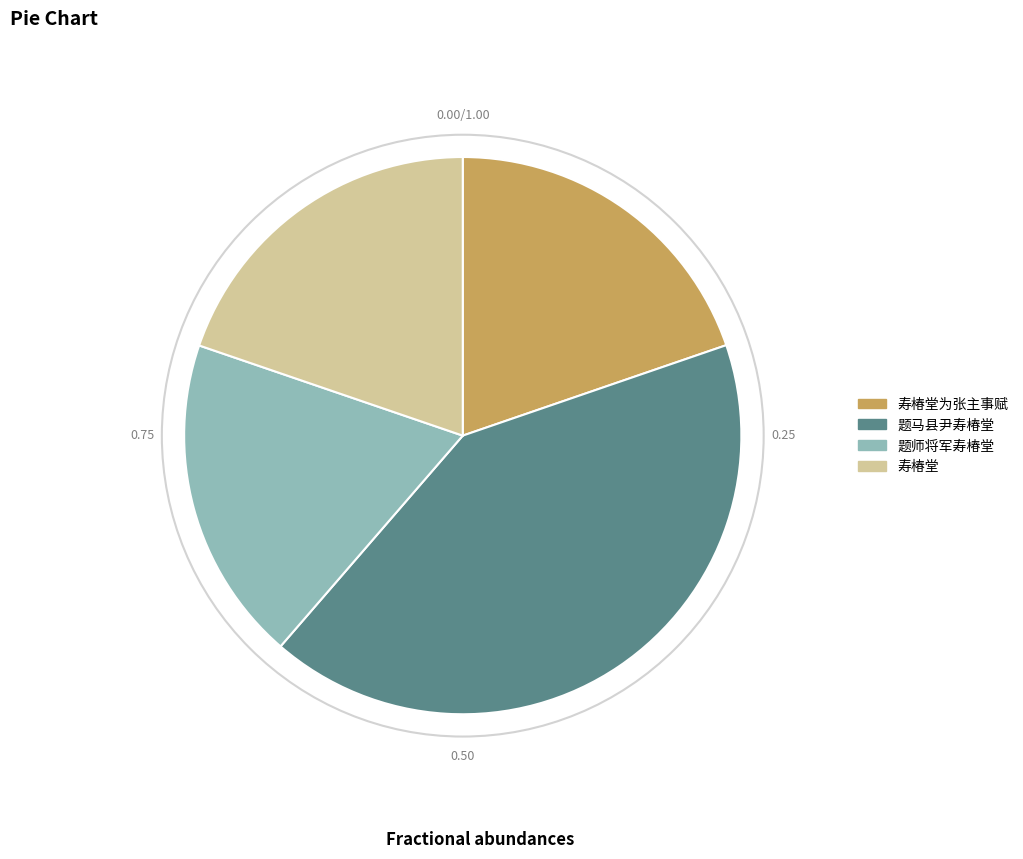

Do 寿椿堂为张主事赋 and 题马县尹寿椿堂 together represent more than half of the pie?

Yes